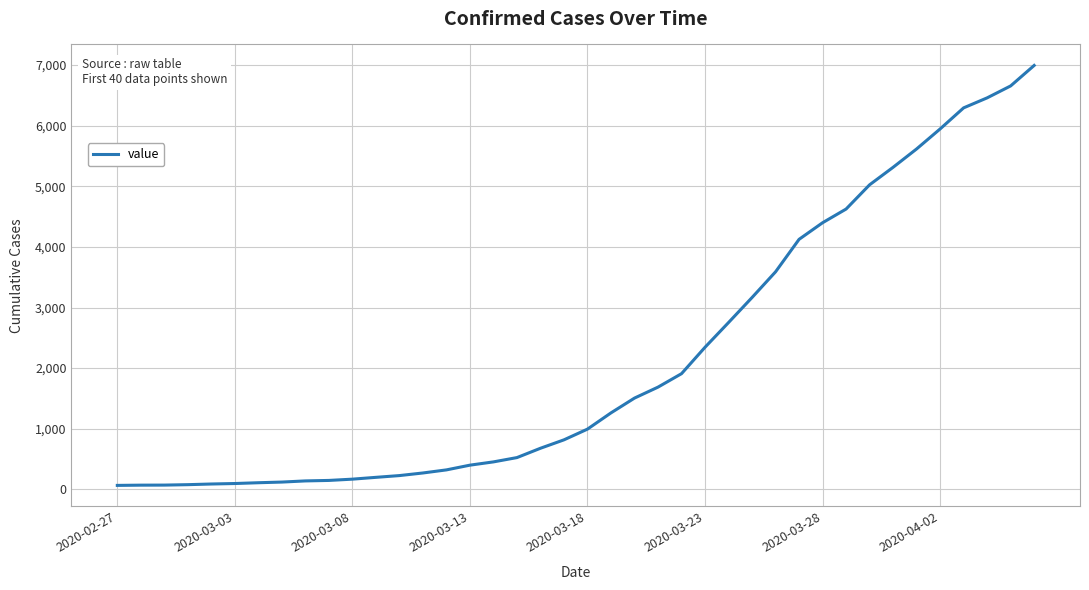

What is the difference between the maximum and minimum values?

6931